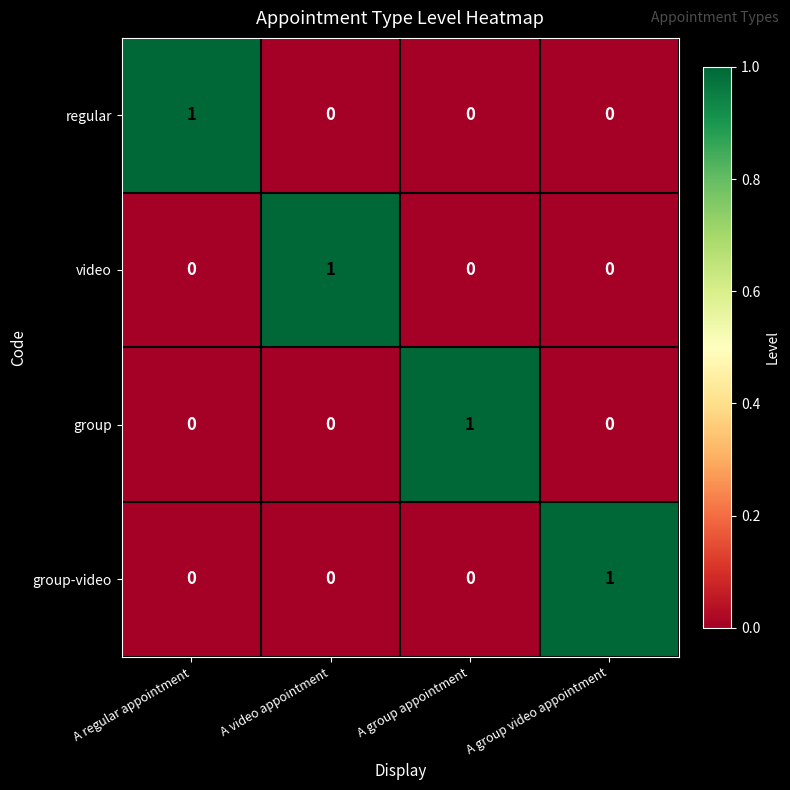

At how many categories does at least one series exceed 0?

4